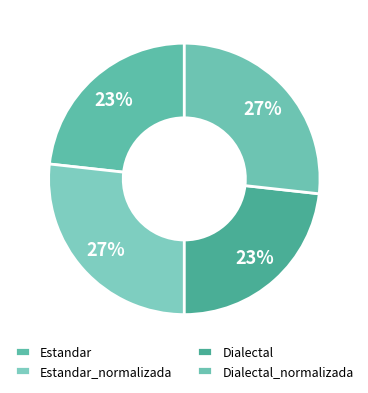

How many segments does this pie chart have?

4